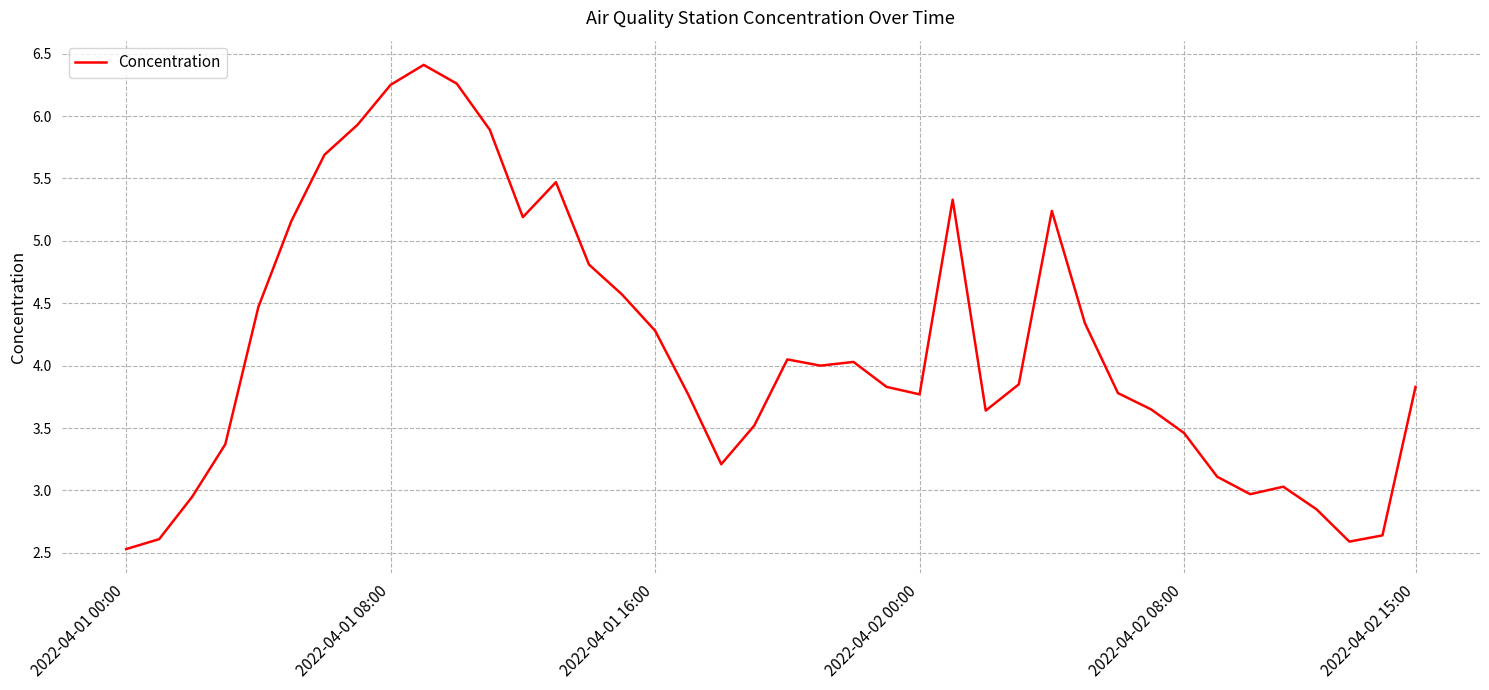

What is the minimum value shown in the chart?

2.5